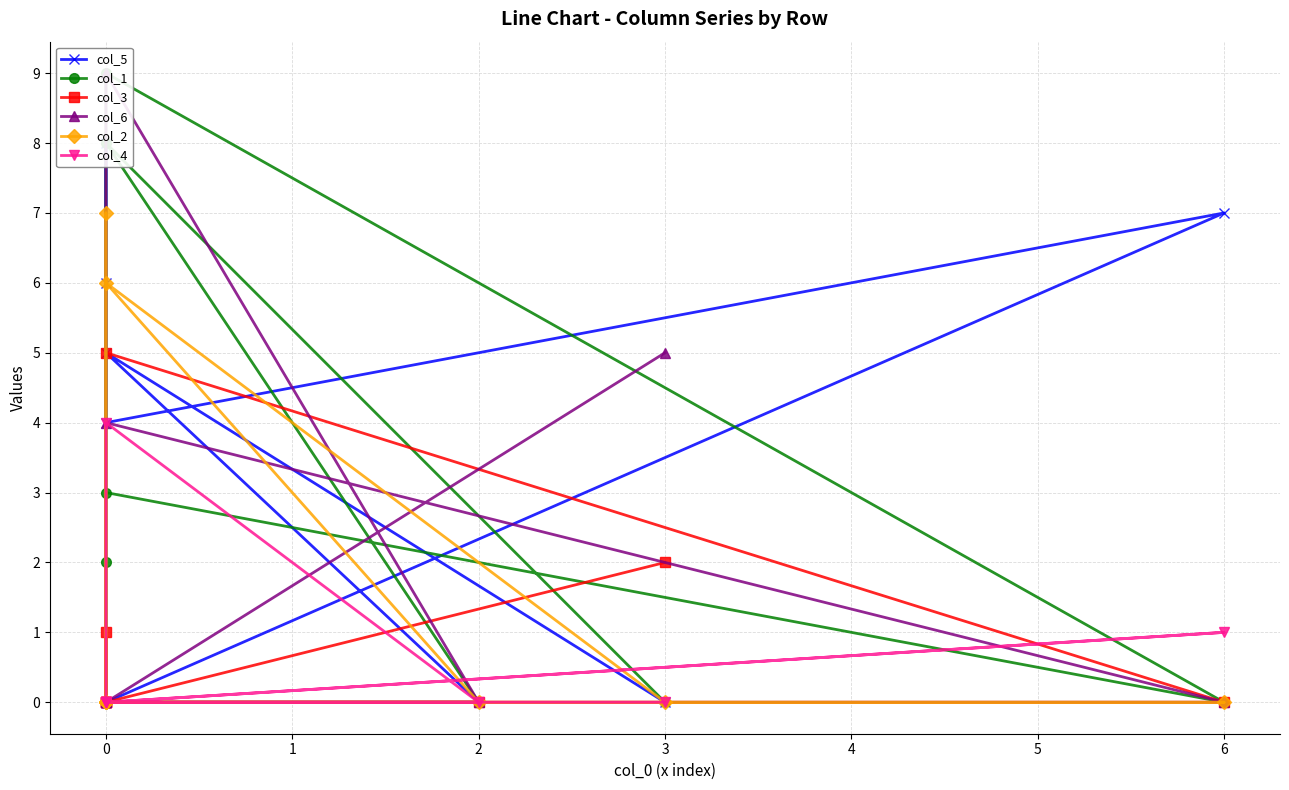

Which series changed the most between 3 and 0?

col_5